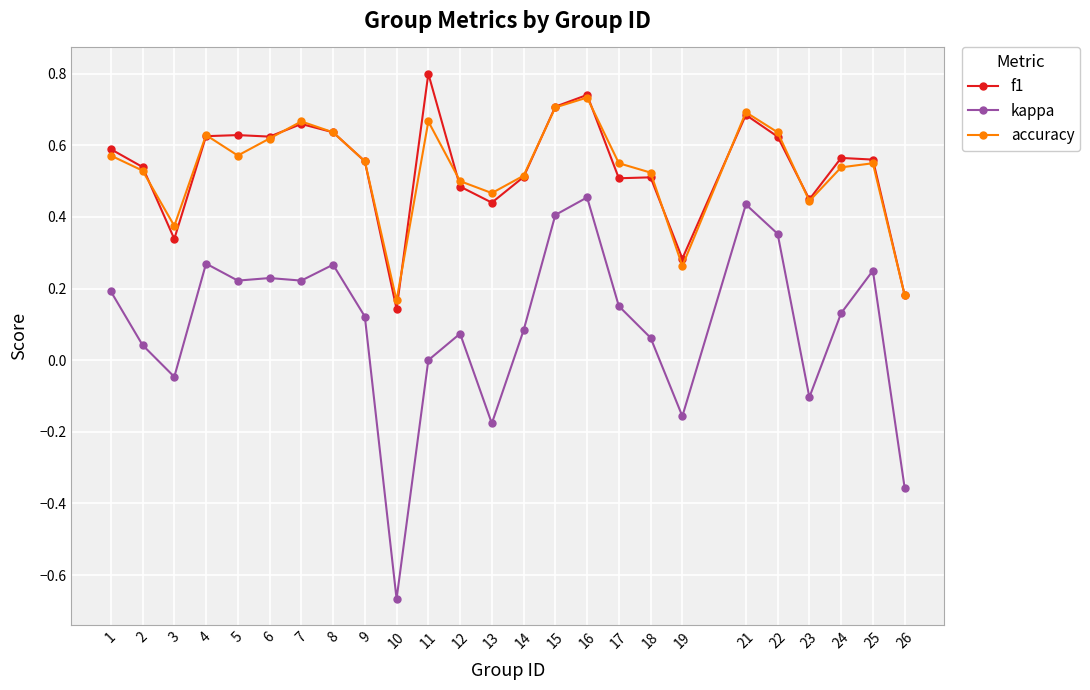

True or false: kappa and f1 cross at least once.

False